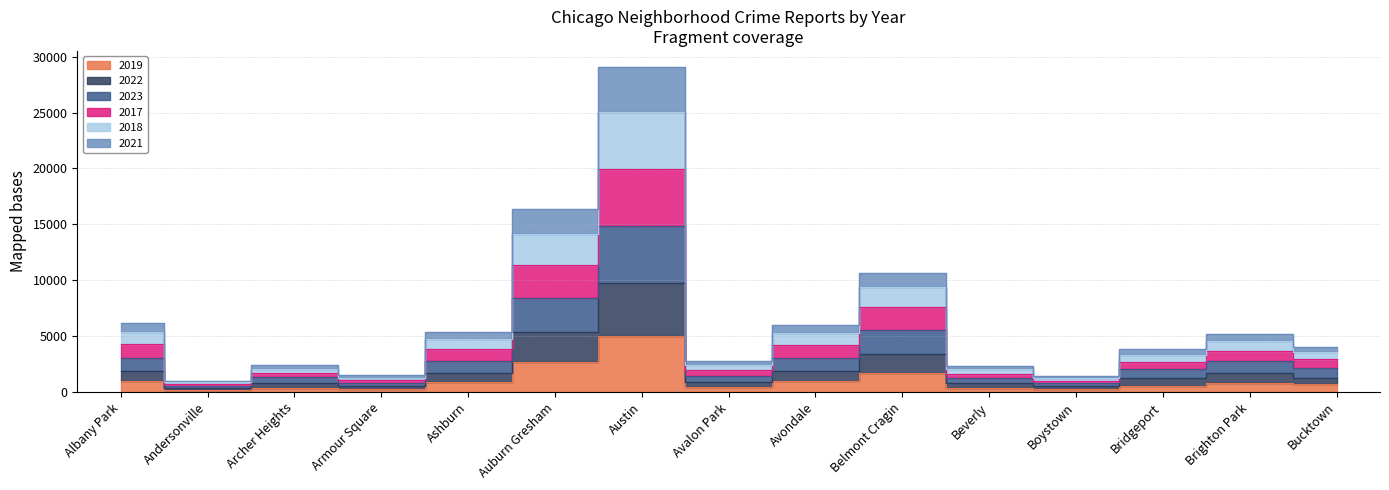

What is the maximum value shown in the chart?

29066